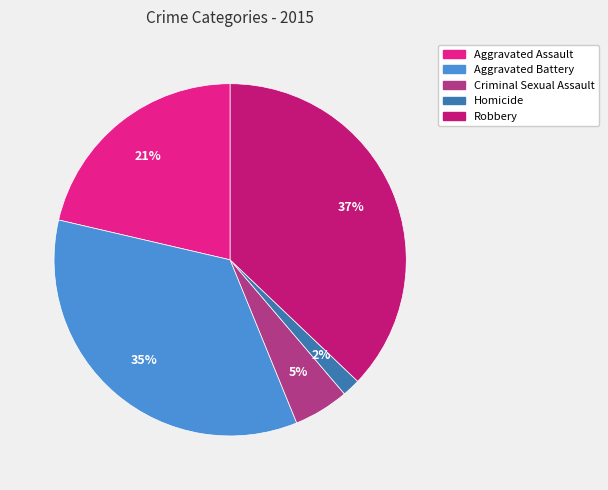

Is it true that Aggravated Battery is 35% of the pie?

True